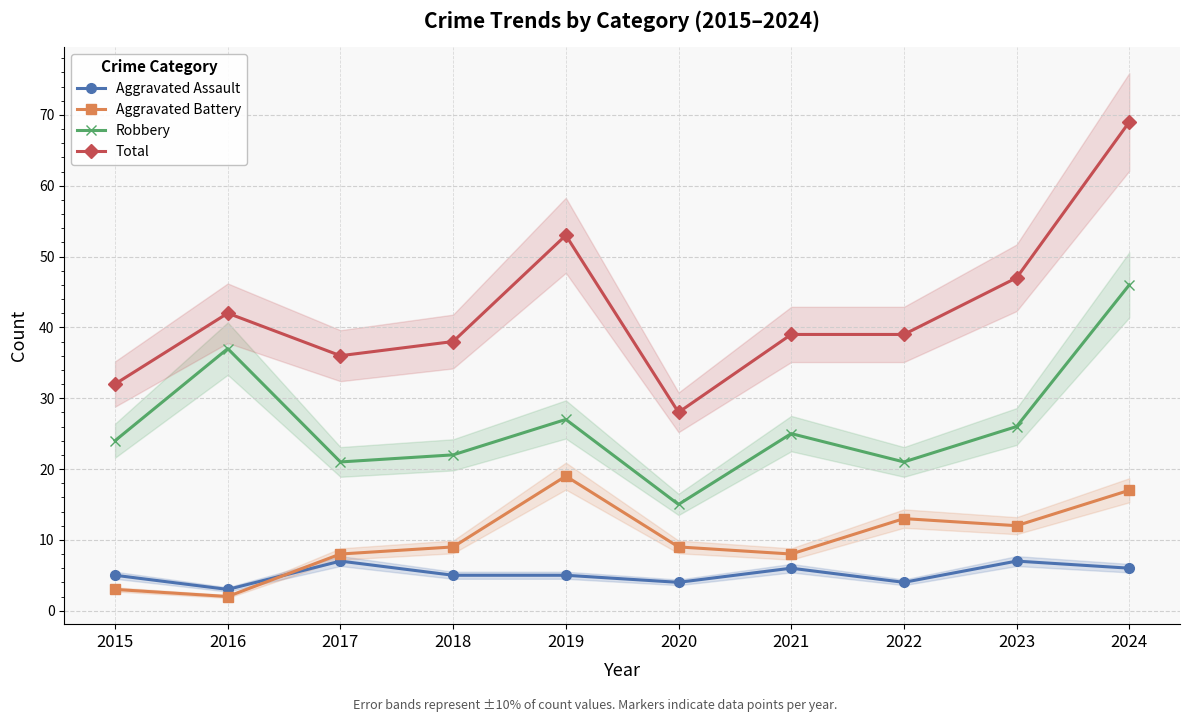

True or false: Robbery and Aggravated Assault intersect in this chart.

False